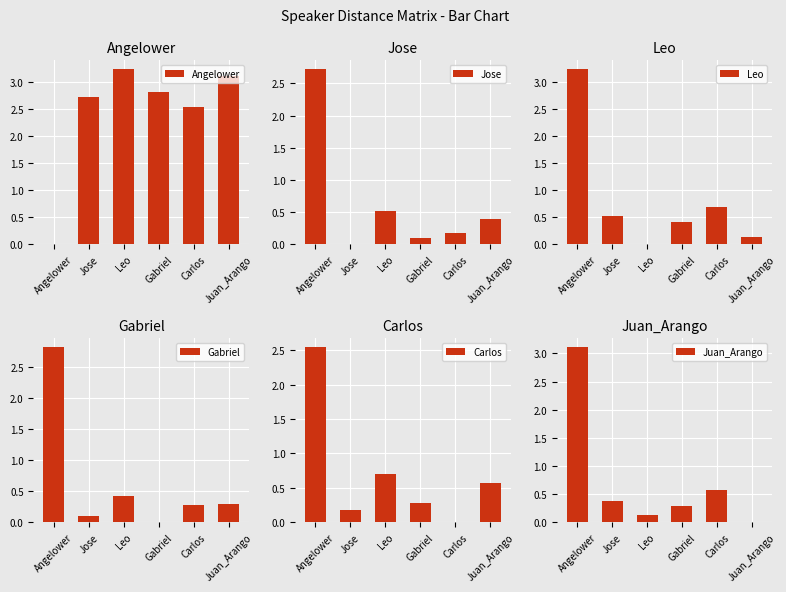

What is the difference between the maximum and minimum values in the Juan_Arango series?

3.1